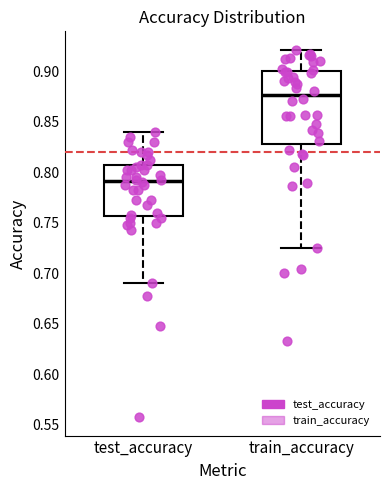

Reading left to right, transcribe this box plot: for each box, give where its median line is, the range the box spans, and where its two whiskers end, as read against the y-axis. The values are not printed on the chart, so give them approximately, as read against the axis.

test_accuracy: median 0.790, box 0.755 to 0.810, whiskers 0.690 to 0.840
train_accuracy: median 0.875, box 0.830 to 0.900, whiskers 0.725 to 0.920